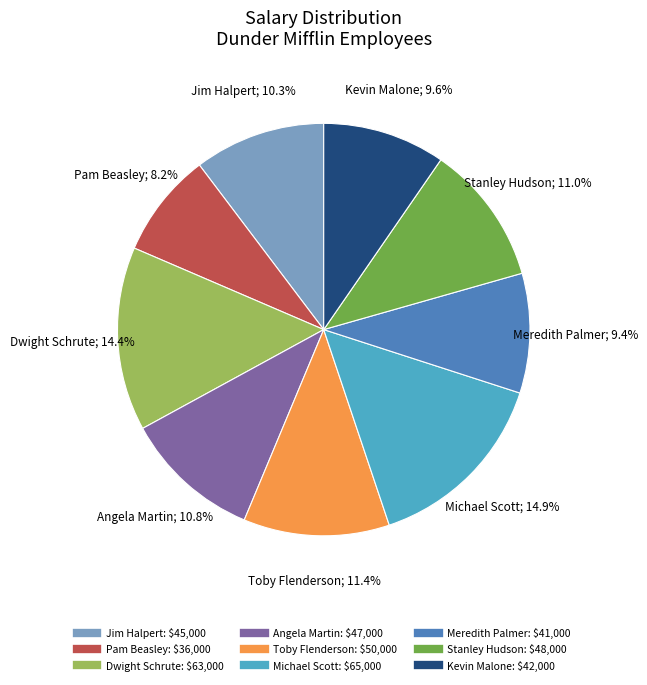

Which slice is the smallest?

Pam Beasley